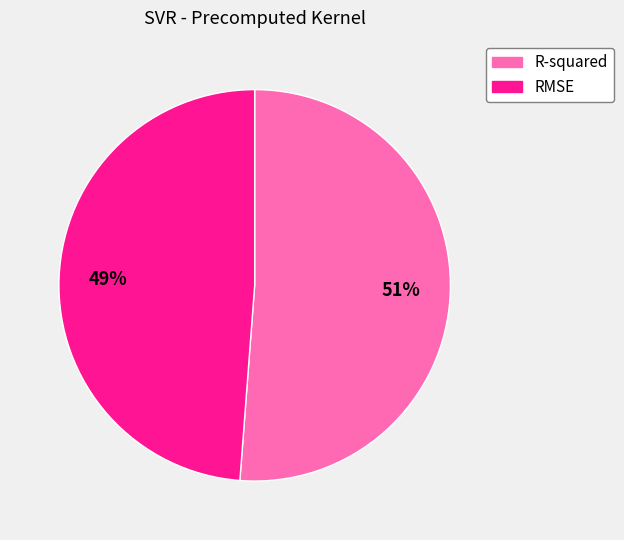

To the nearest percent, what portion does RMSE represent?

49%